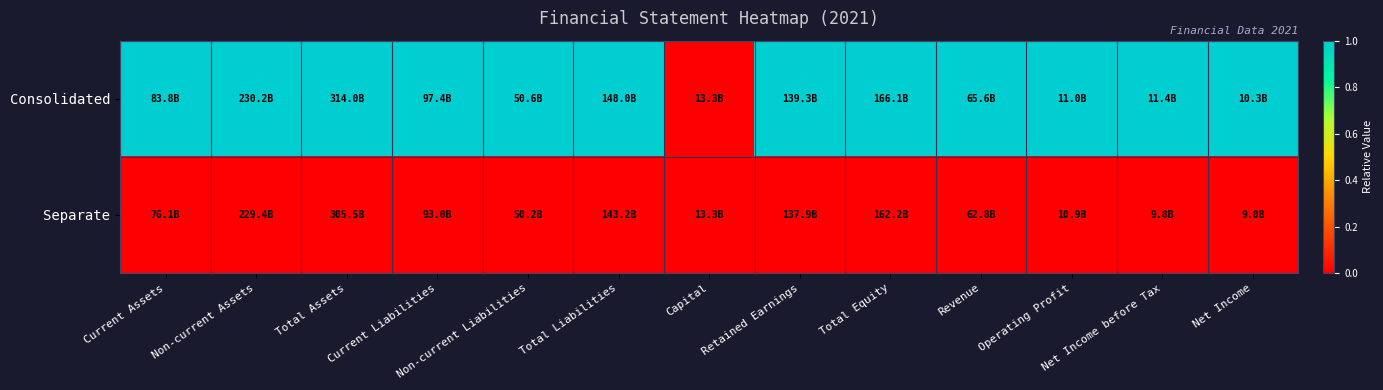

Reading right to left, what are all the values shown in this chart?

Consolidated: Net Income=1	Net Income before Tax=1	Operating Profit=1	Revenue=1	Total Equity=1	Retained Earnings=1	Capital=0	Total Liabilities=1	Non-current Liabilities=1	Current Liabilities=1	Total Assets=1	Non-current Assets=1	Current Assets=1
Separate: Net Income=0	Net Income before Tax=0	Operating Profit=0	Revenue=0	Total Equity=0	Retained Earnings=0	Capital=0	Total Liabilities=0	Non-current Liabilities=0	Current Liabilities=0	Total Assets=0	Non-current Assets=0	Current Assets=0